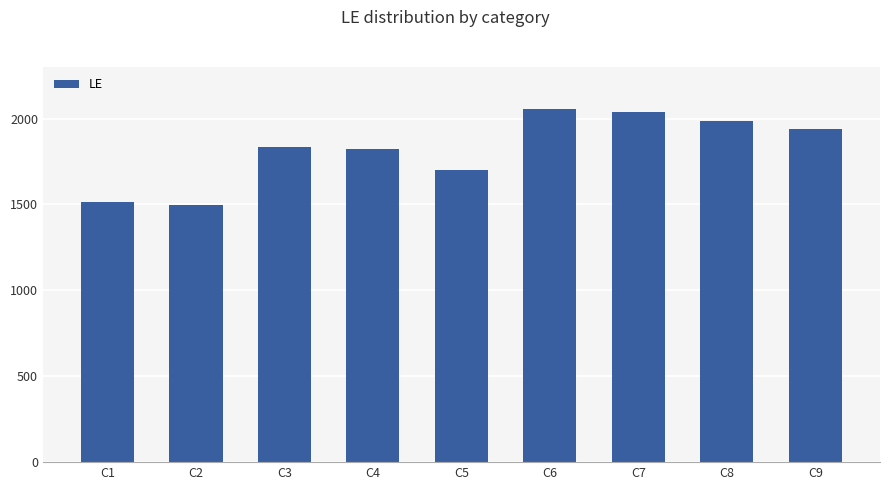

Reading right to left, transcribe all the data shown in this chart.

1937	1988	2037	2055	1703	1822	1836	1495	1517